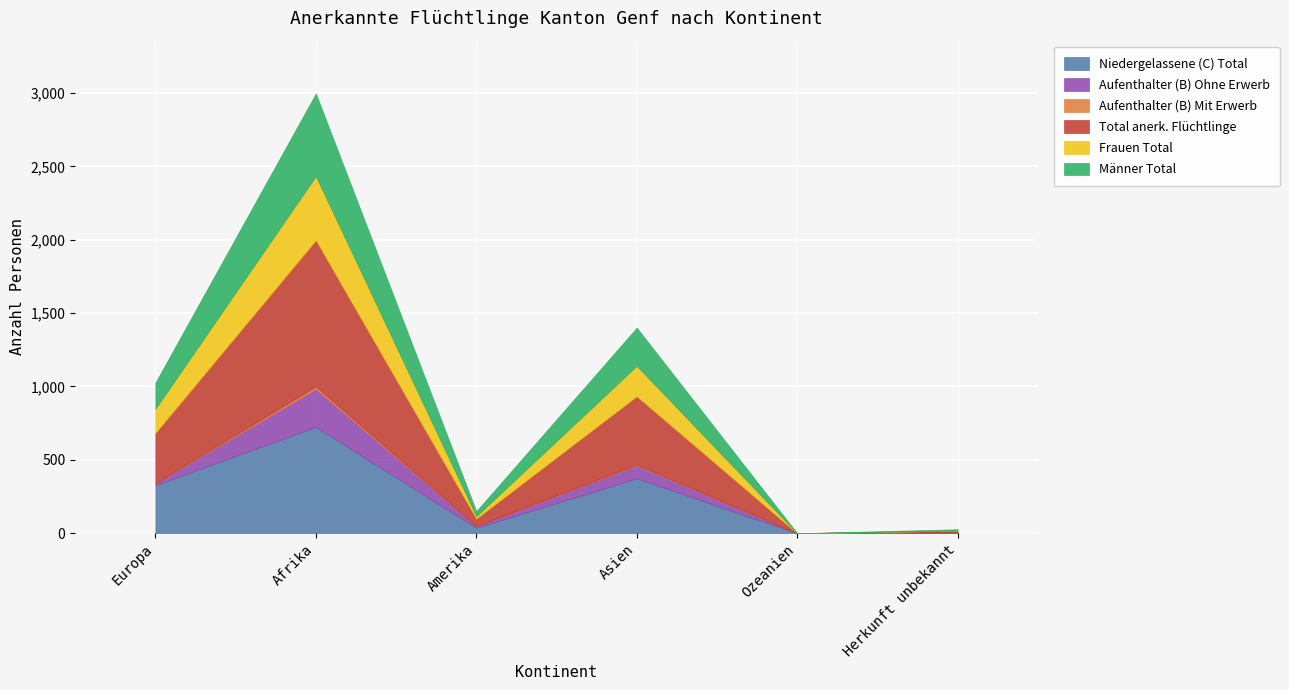

List the labels in order of Aufenthalter (B) Mit Erwerb value, smallest first.

Amerika, Ozeanien, Herkunft unbekannt, Europa, Asien, Afrika